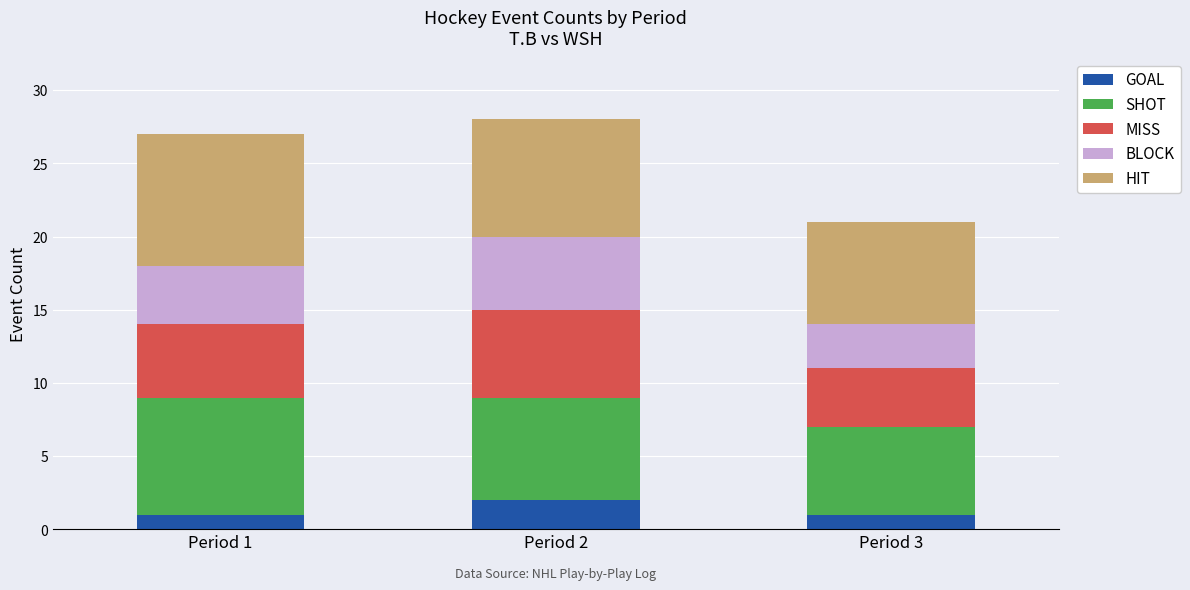

Reading left to right, transcribe the values for GOAL.

1	2	1